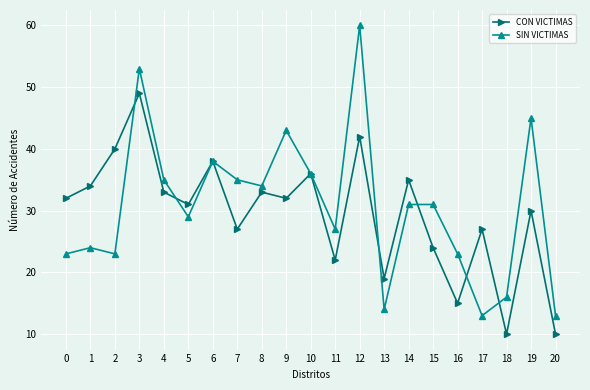

What is the sum of the SIN VICTIMAS values at 11 and 6?

65